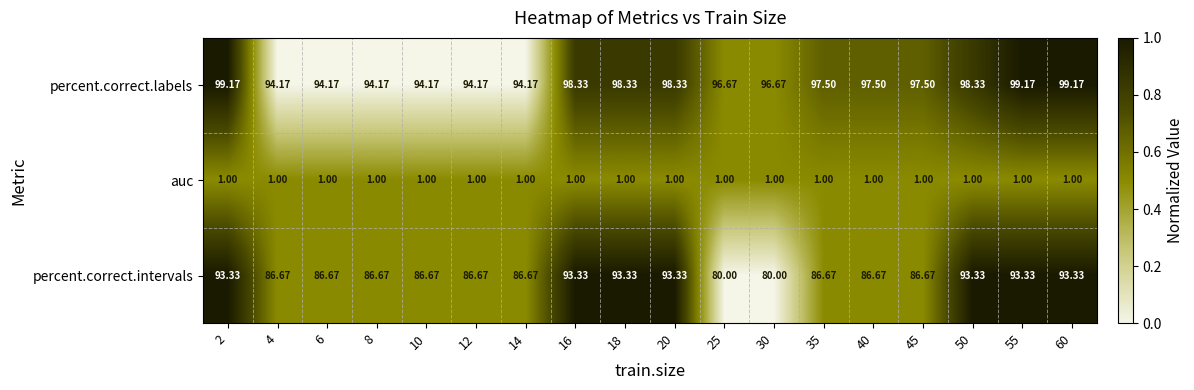

Which series has the largest total across all categories?

percent.correct.labels